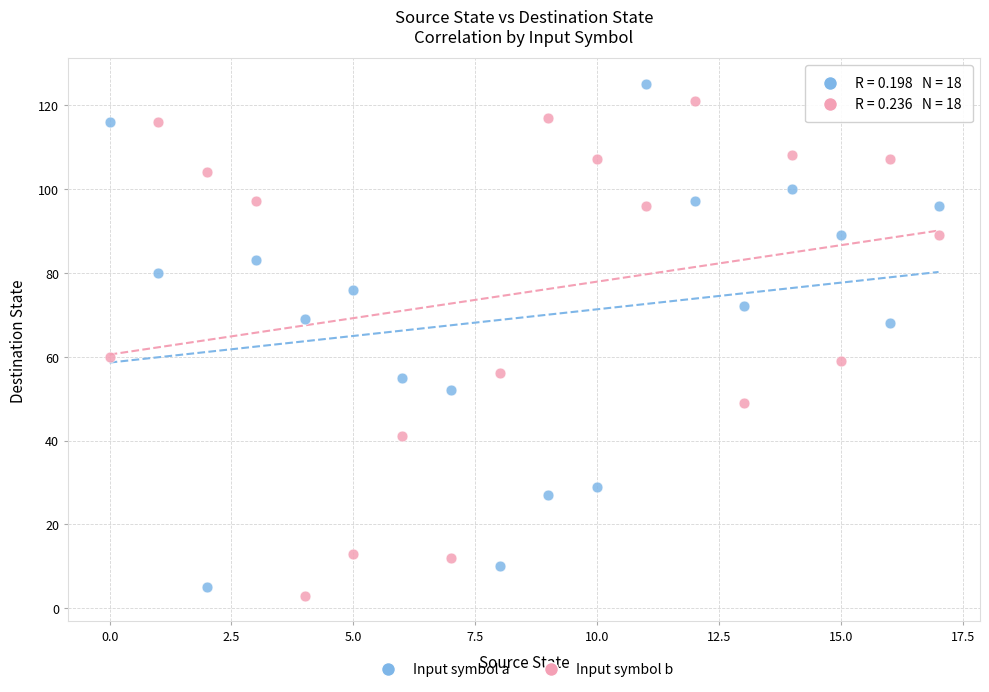

Across all data points, what is the range of Y values (max minus min)?

122